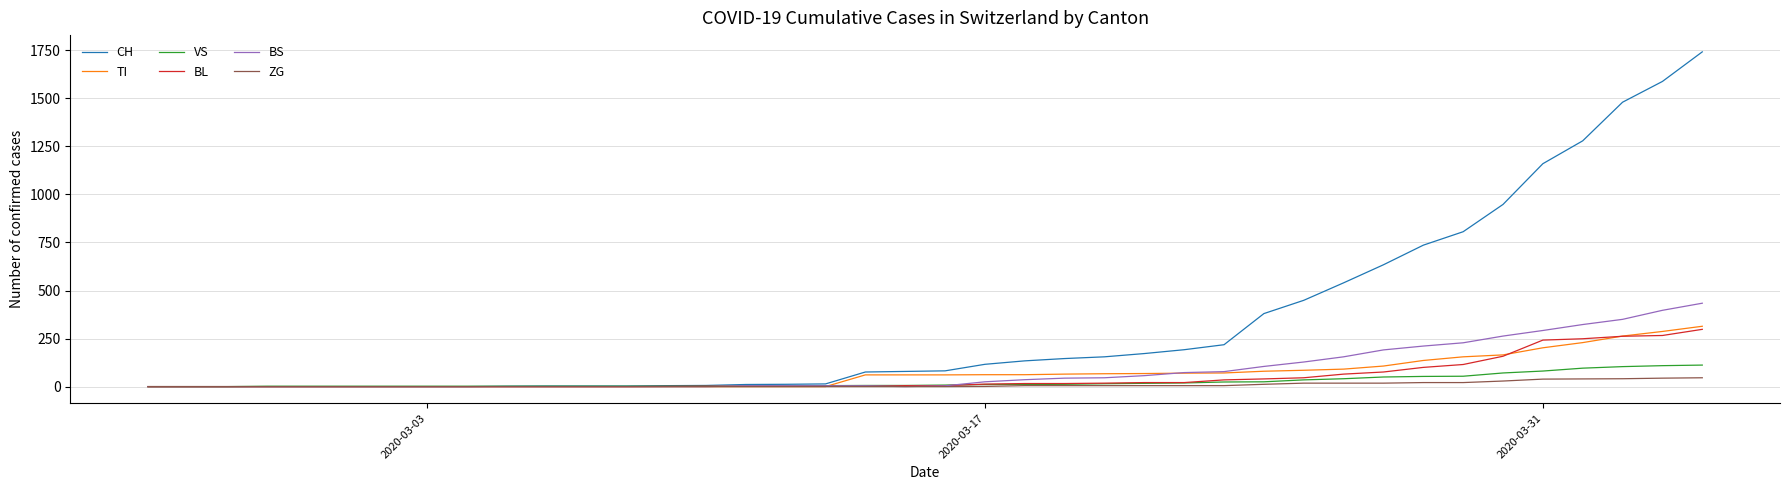

Which series has the largest range (max minus min)?

CH